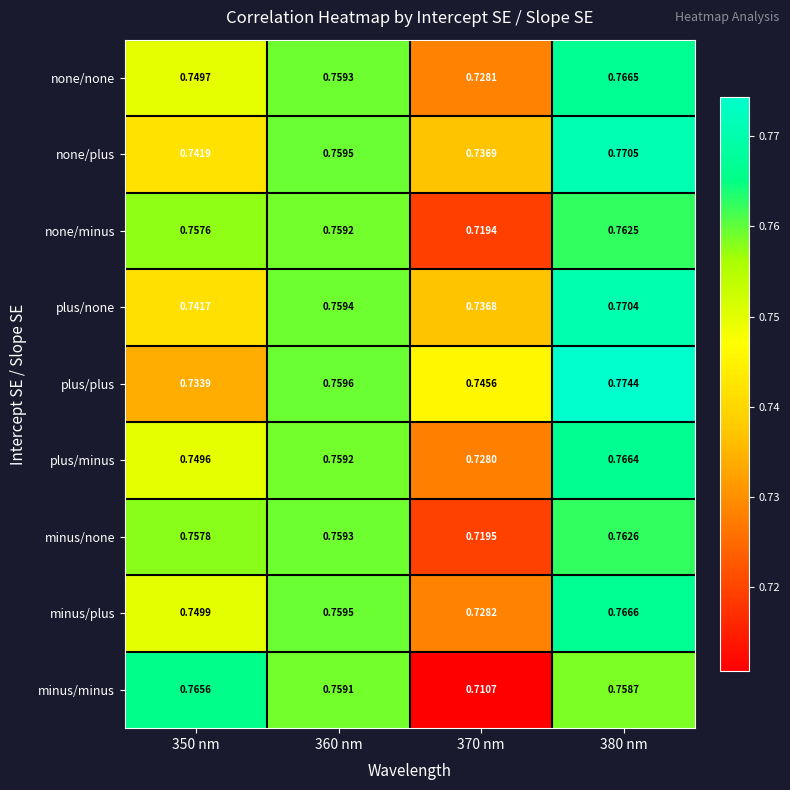

Which series has the largest total across all categories?

plus/plus